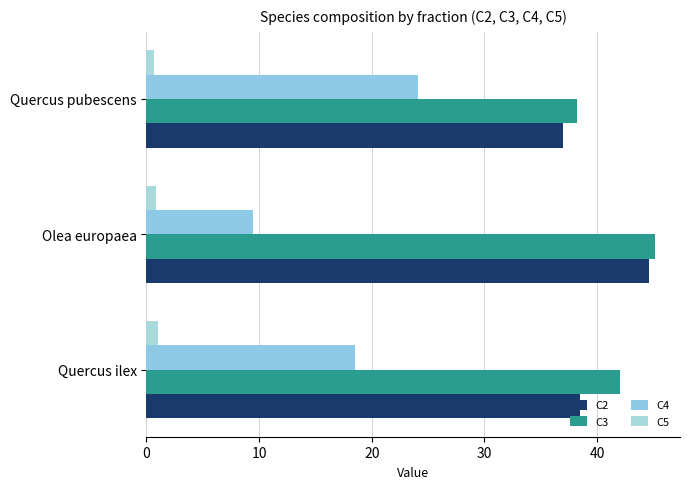

Count the number of data series in this chart.

4